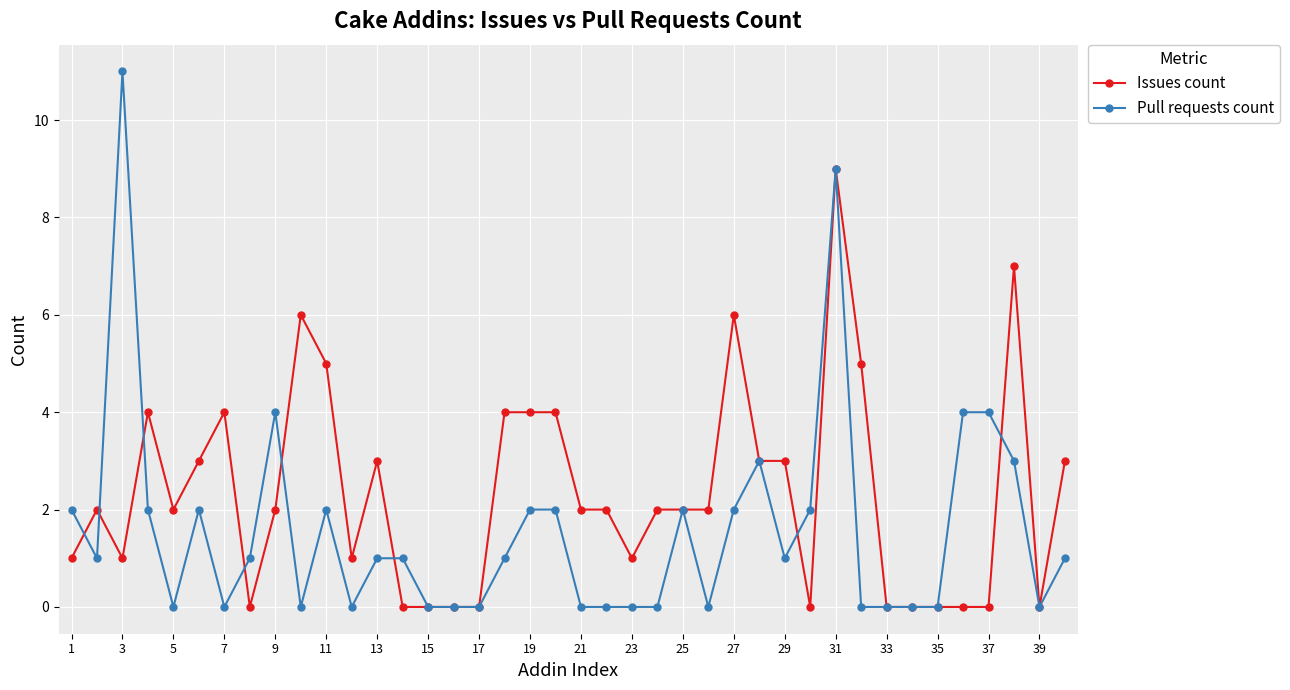

What is the value of the Pull requests count point at the 25th from the left?

2